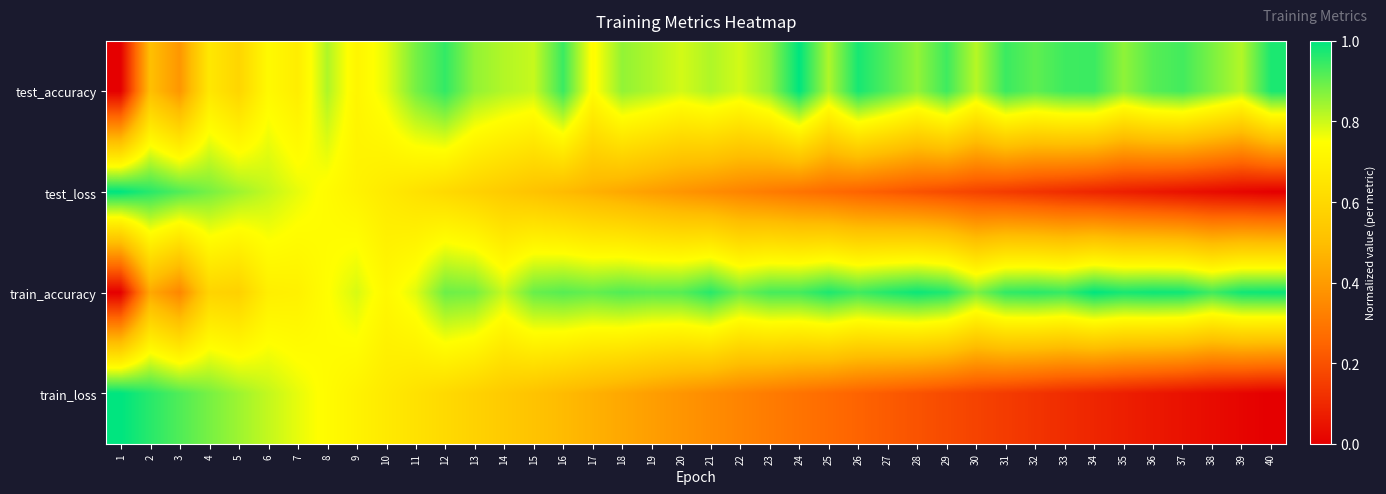

What is the spread (max minus min) of values at 25?

0.7